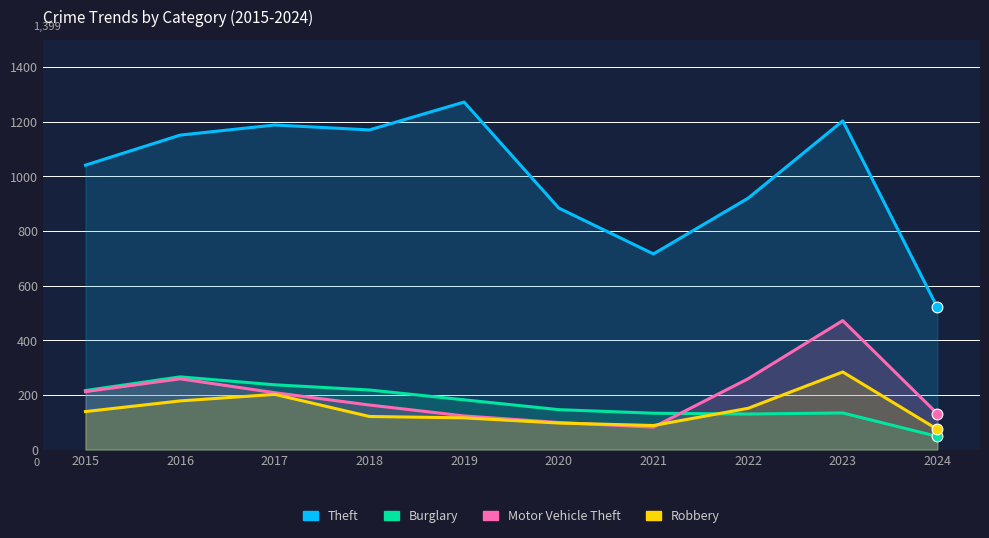

What are all the series names shown in the legend?

Theft, Burglary, Motor Vehicle Theft, Robbery